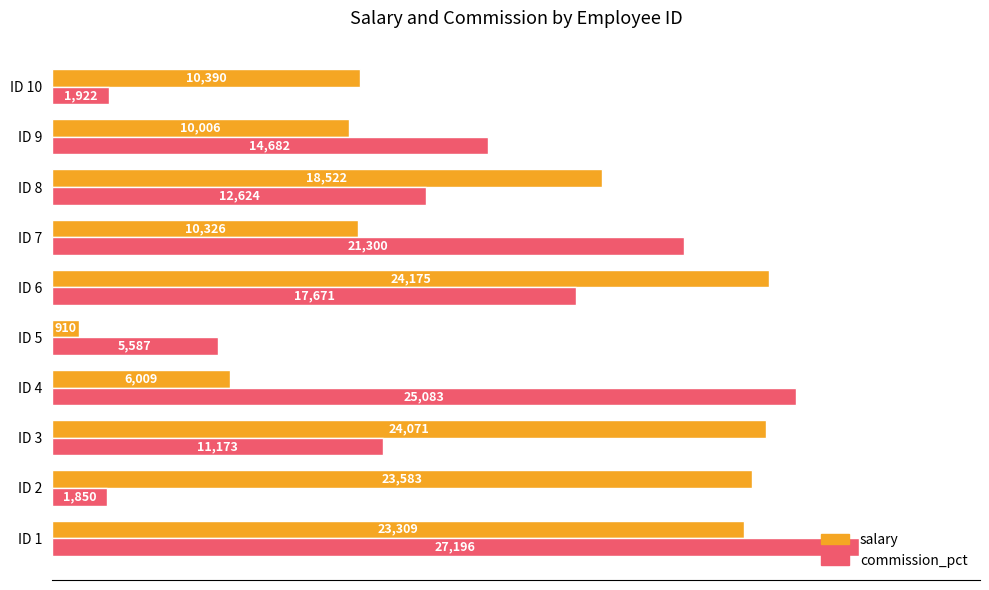

The value of salary at ID 2 is 23583. True or false?

True